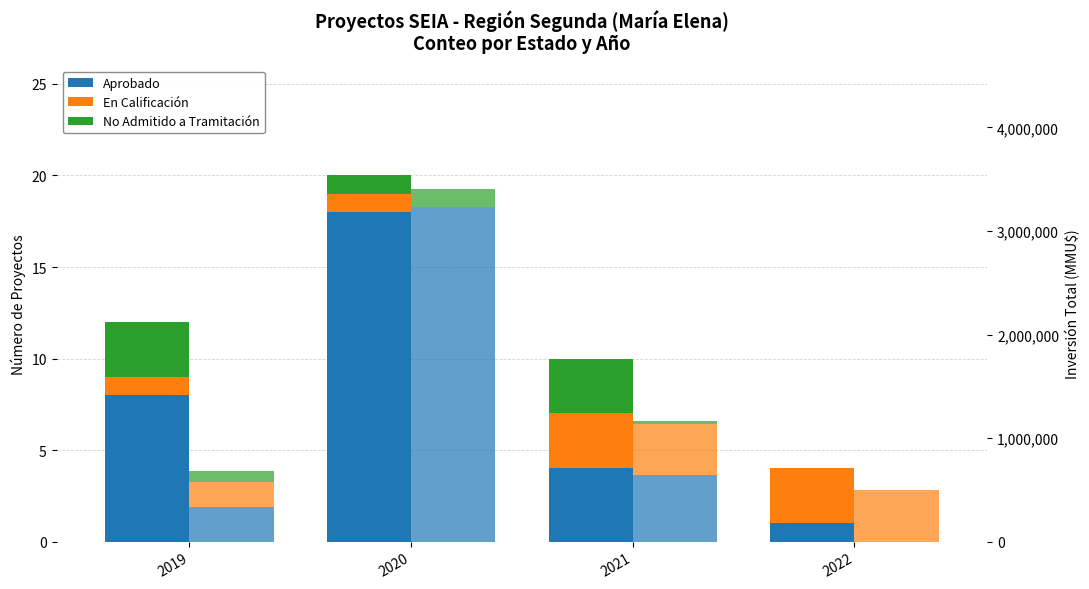

Where does the En Calificación (Inv.) series first go above 489720?

2022